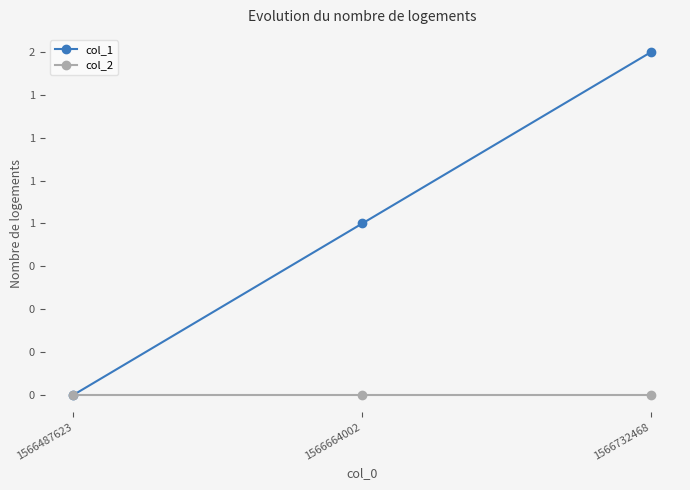

What value does the col_1 series have at 1566732468?

2